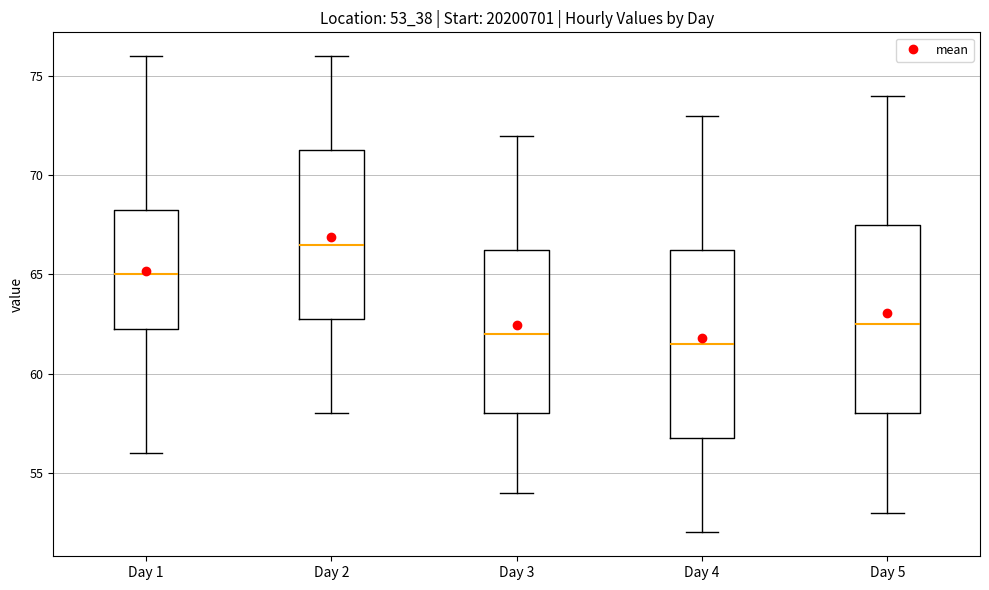

Reading left to right, transcribe this box plot: for each box, give where its median line is, the range the box spans, and where its two whiskers end, as read against the y-axis. The values are not printed on the chart, so give them approximately, as read against the axis.

Day 1: median 65.0, box 62.5 to 68.5, whiskers 56.0 to 76.0
Day 2: median 66.5, box 63.0 to 71.5, whiskers 58.0 to 76.0
Day 3: median 62.0, box 58.0 to 66.5, whiskers 54.0 to 72.0
Day 4: median 61.5, box 57.0 to 66.5, whiskers 52.0 to 73.0
Day 5: median 62.5, box 58.0 to 67.5, whiskers 53.0 to 74.0